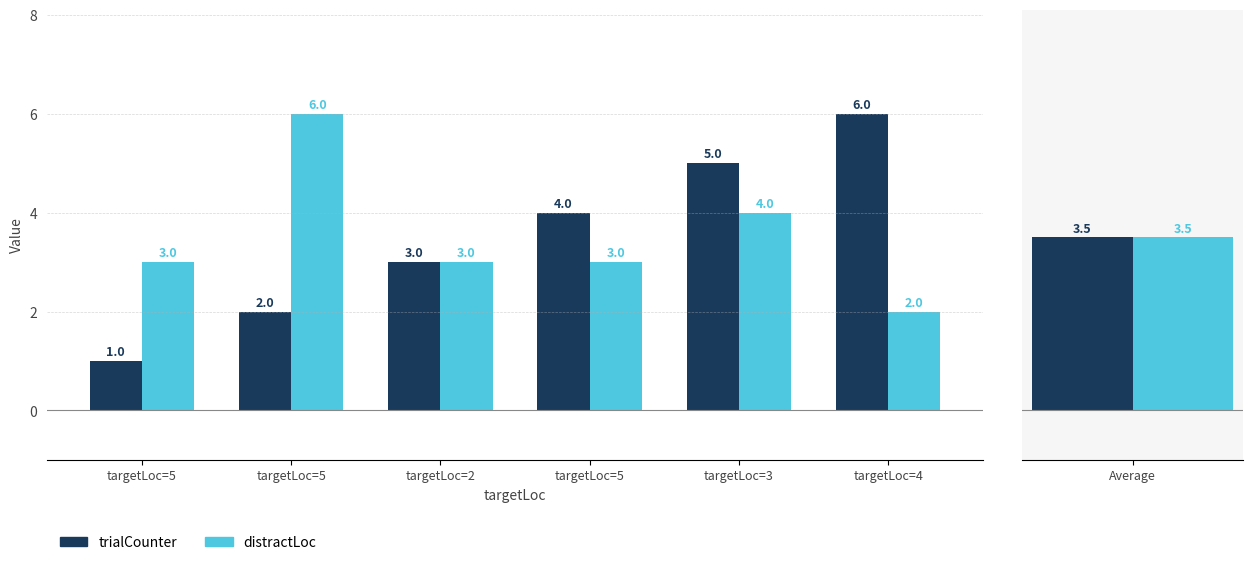

Which series has the largest range (max minus min)?

trialCounter